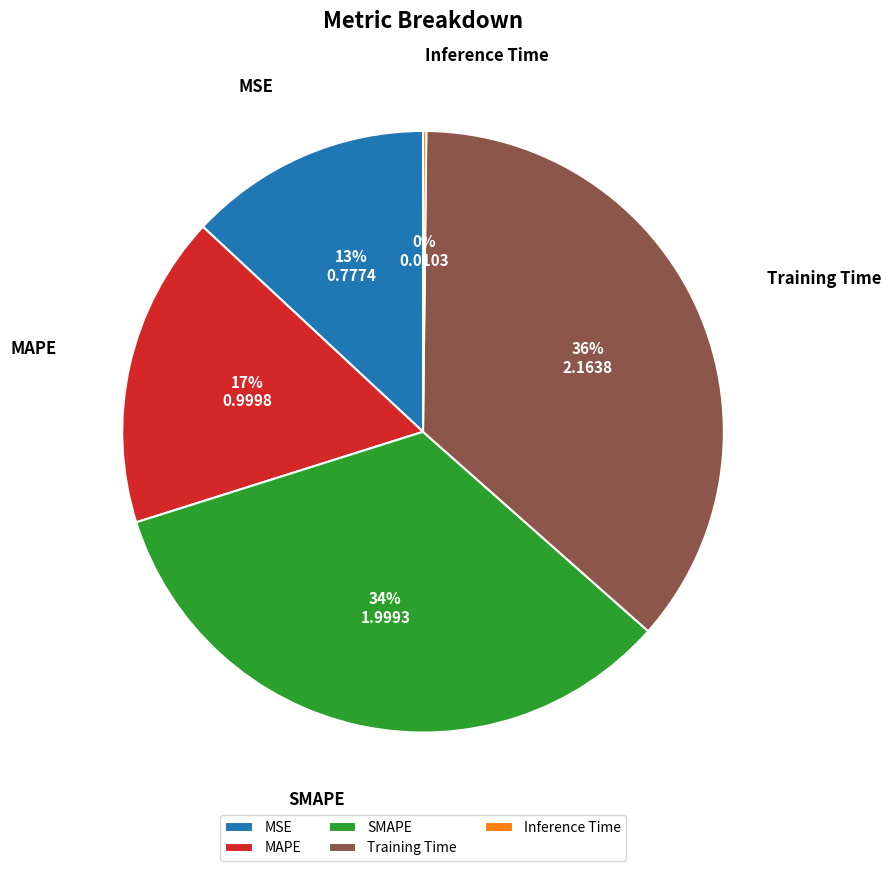

Does MSE account for over 50% of the chart?

No